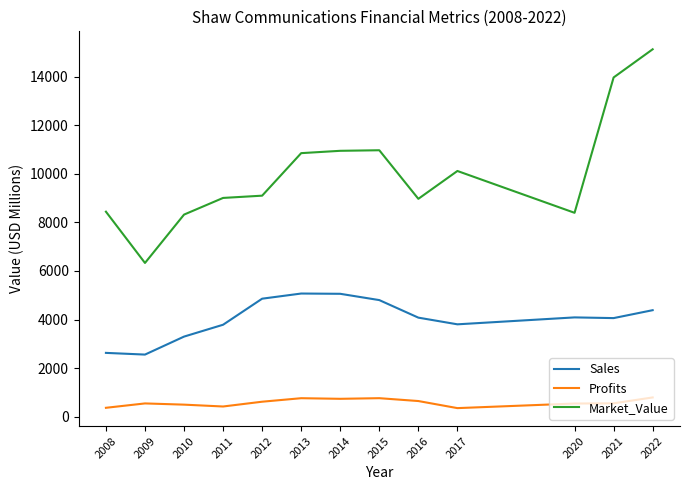

True or false: Market_Value and Profits intersect in this chart.

False